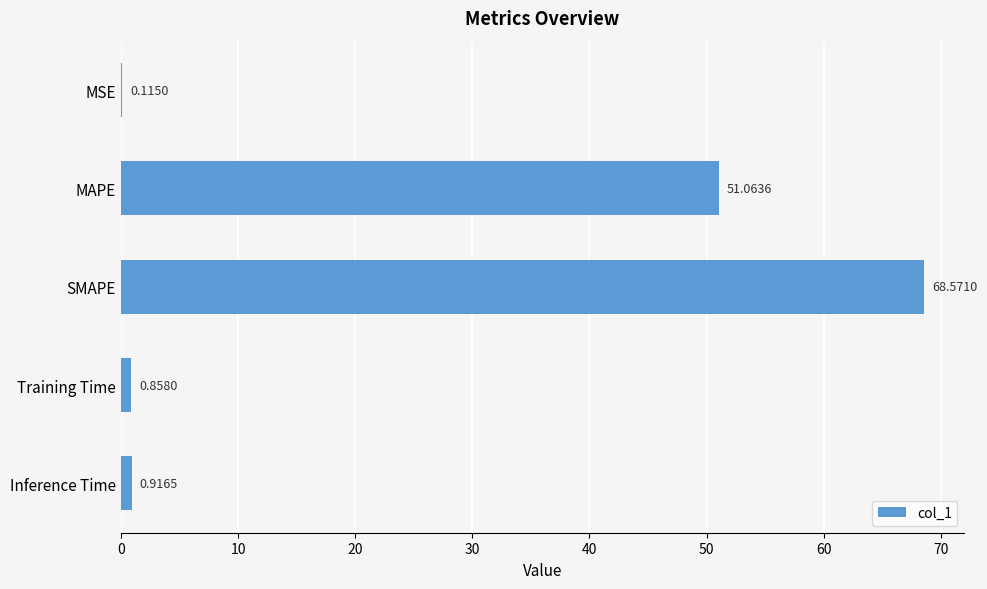

At which label is the value closest to 34?

MAPE